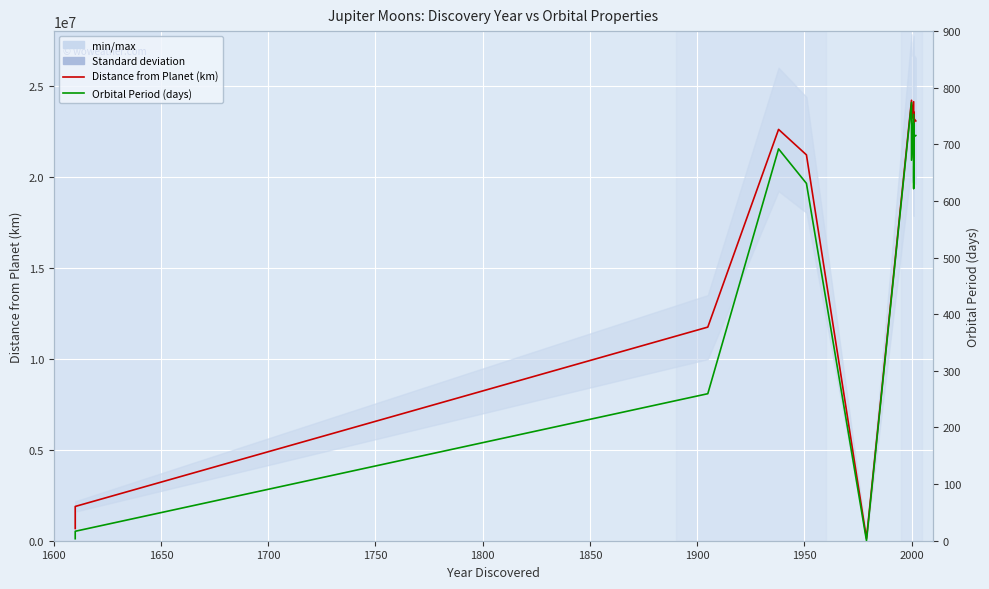

How many values in the Orbital Period (days) series exceed 672?

6